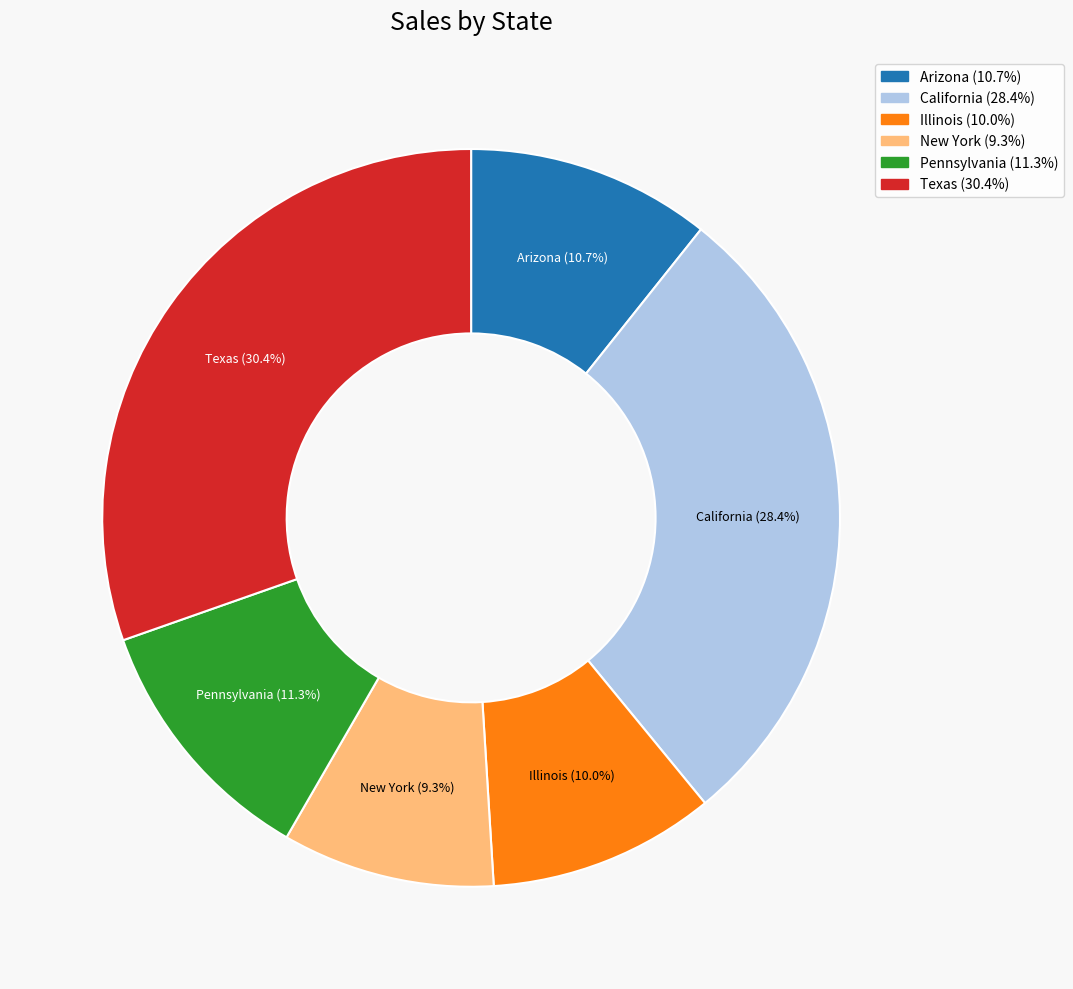

How many segments does this pie chart have?

6